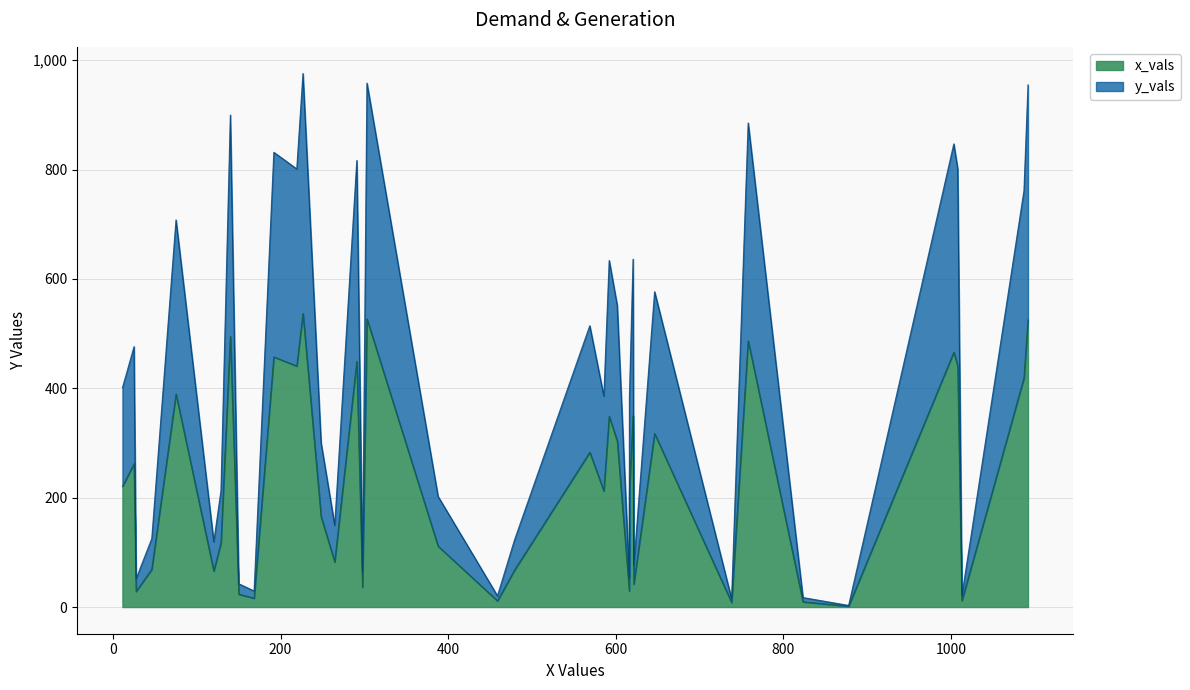

What is the sum of all y_vals values?

16855.9